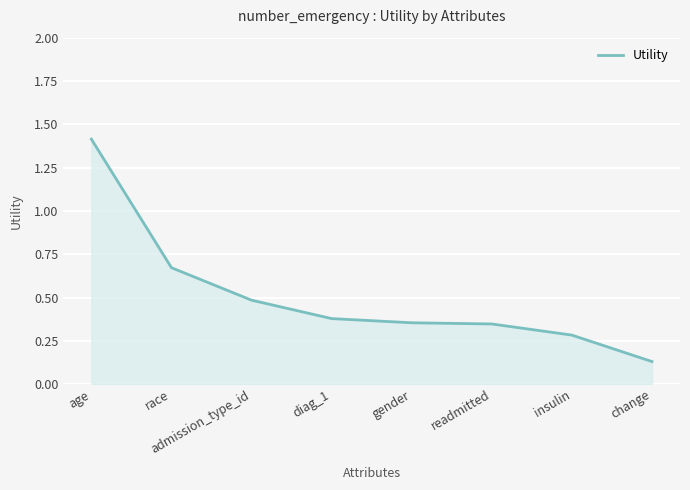

How many lines are shown in the chart?

1